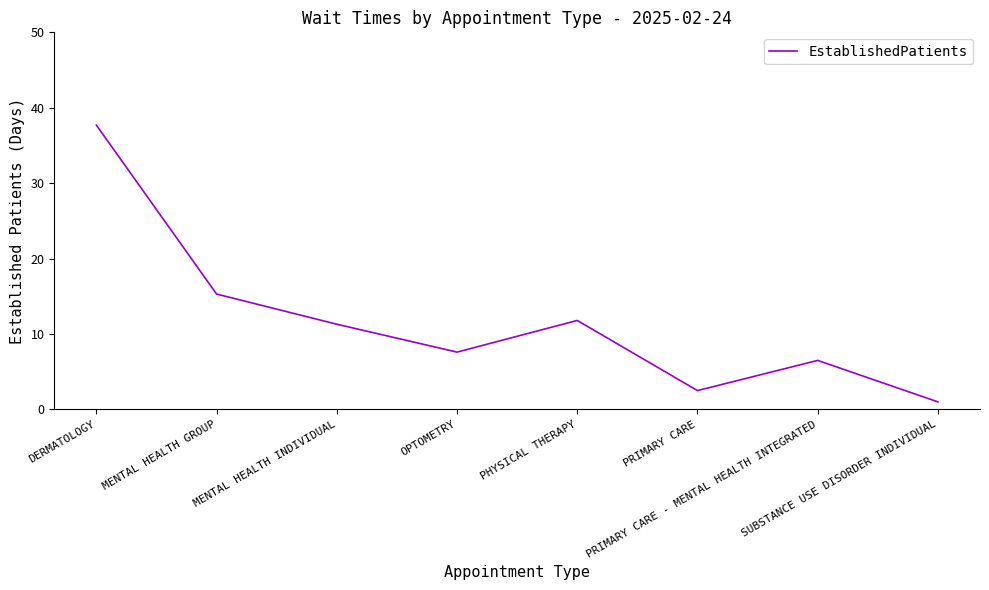

Where is the data nearest to the value 19?

MENTAL HEALTH GROUP